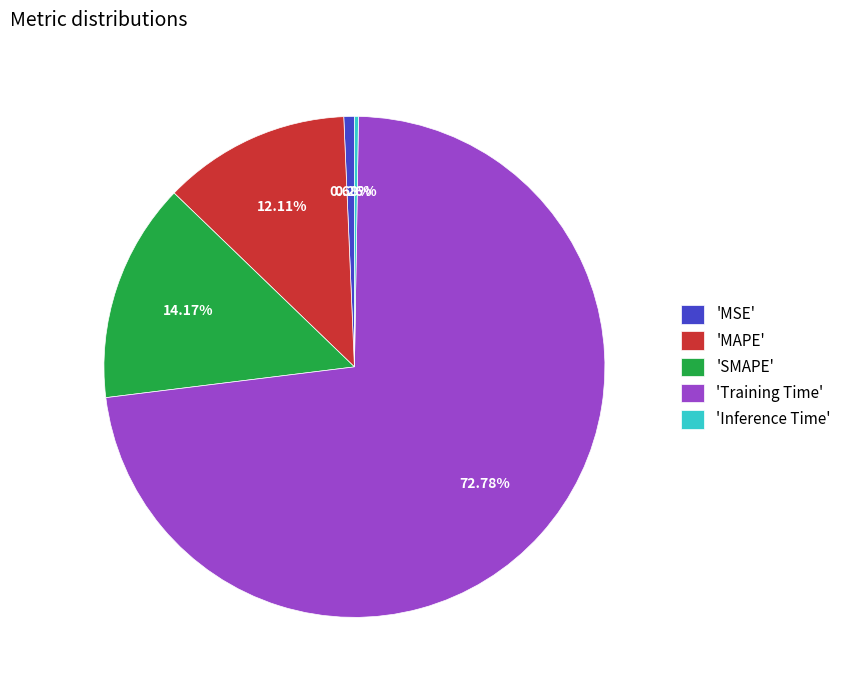

To the nearest percent, what is the average slice percentage?

20%